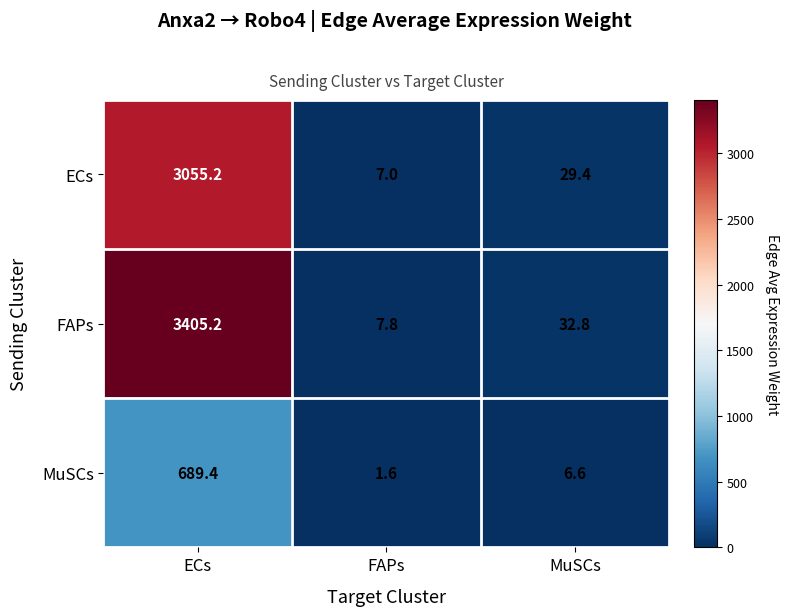

List the series in order of their peak value, highest first.

FAPs, ECs, MuSCs